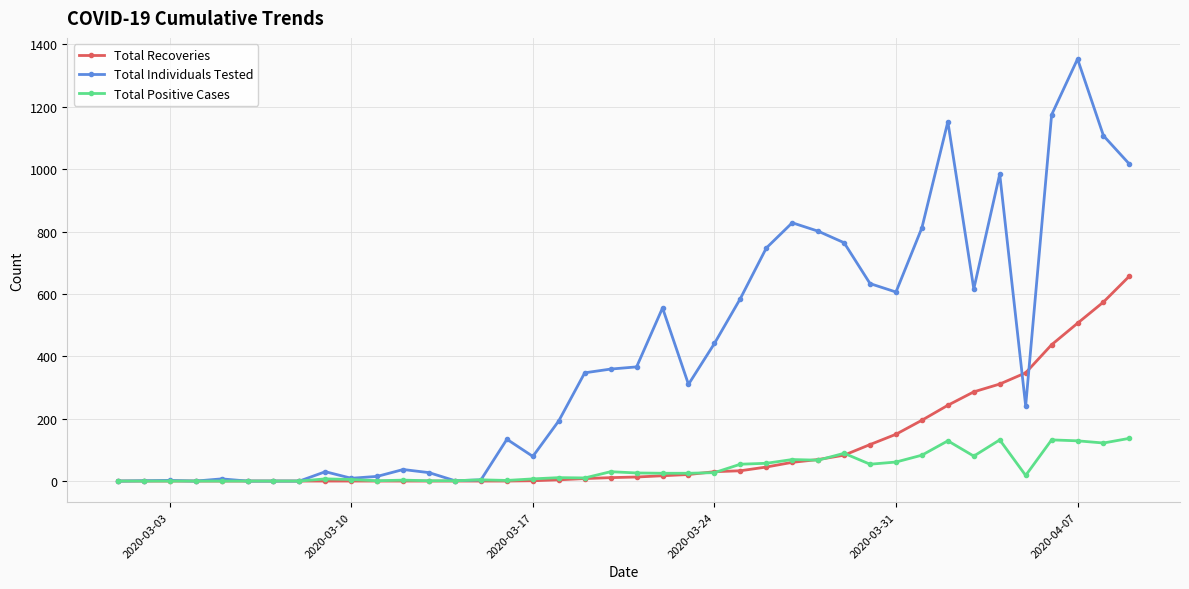

Which series has the largest total across all categories?

Total Individuals Tested